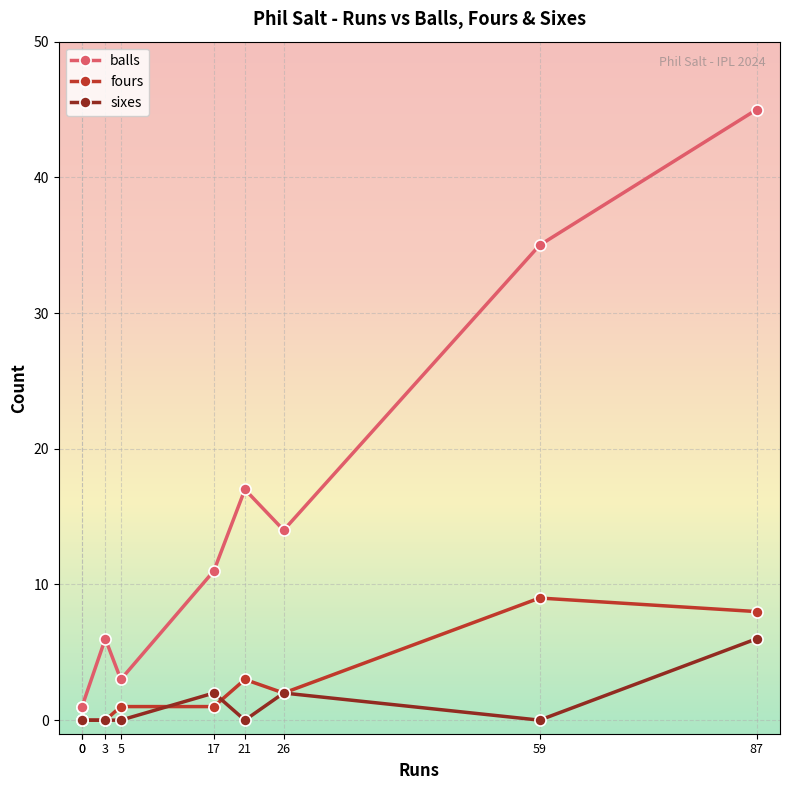

What is the value of the balls point at the 1st from the left?

1